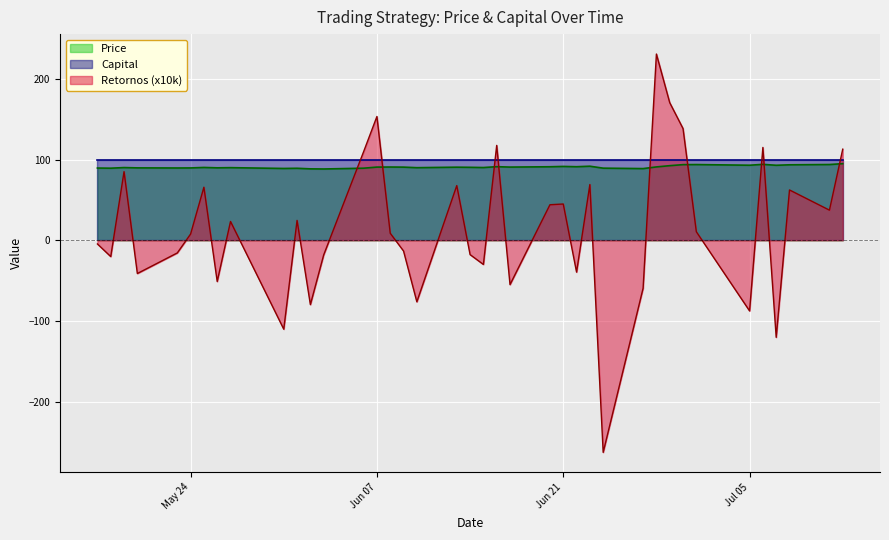

Which series ends up on top after the final intersection of Capital and Retornos (x10k)?

Retornos (x10k)